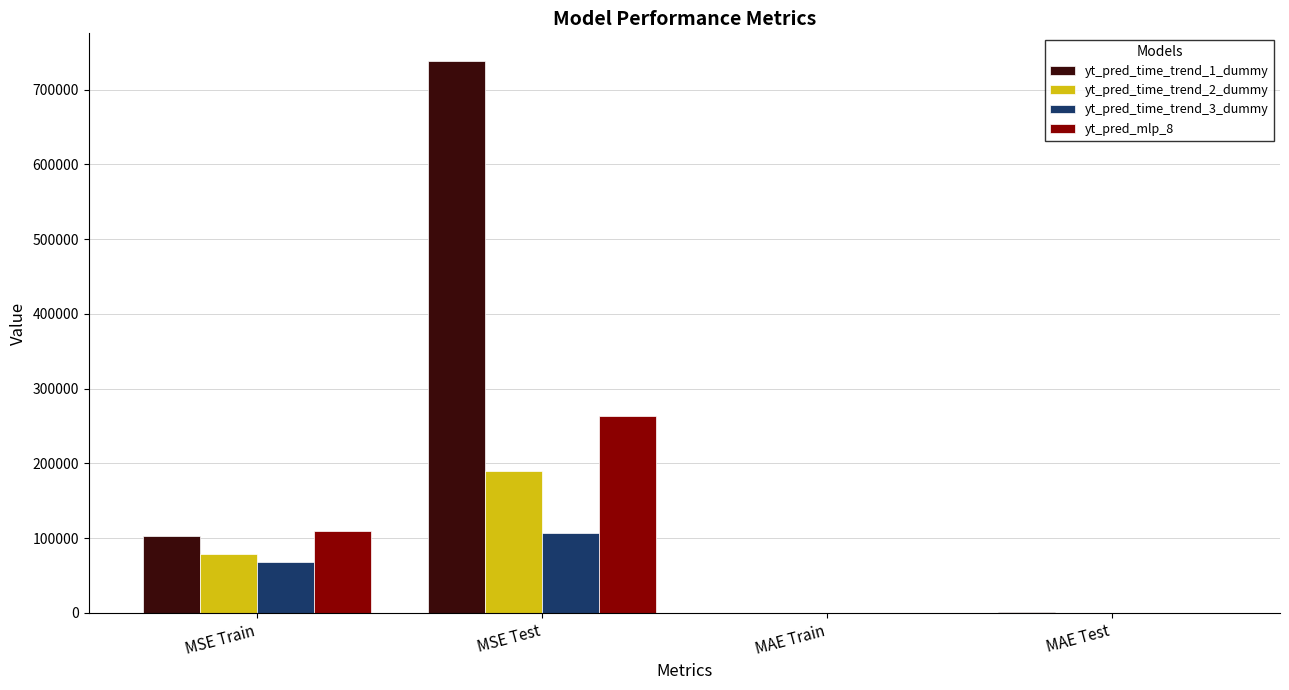

How many groups of bars are there?

4